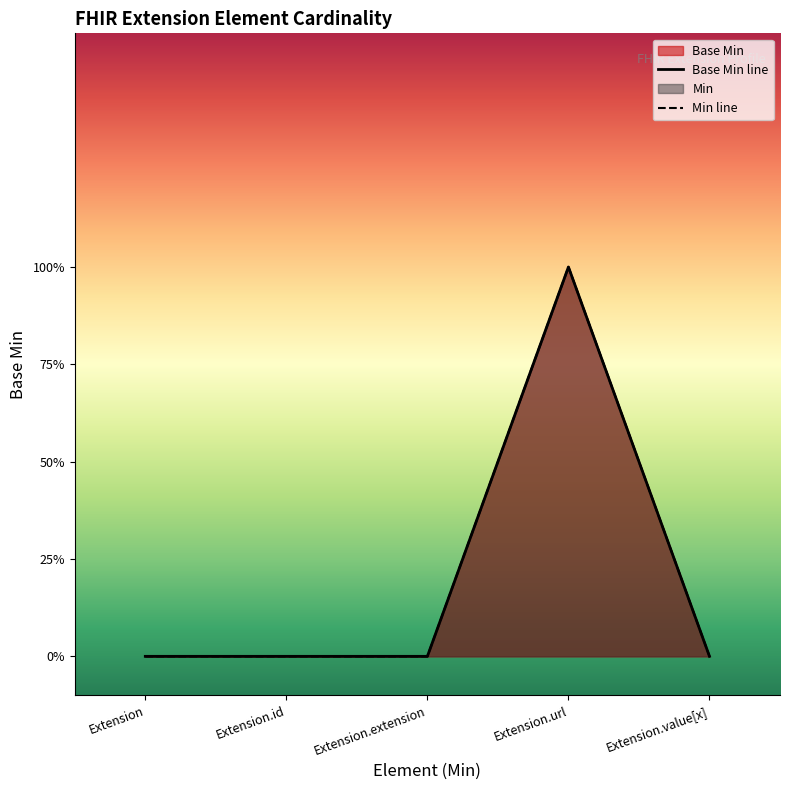

What is the difference between the values at Extension.id and Extension.url?

1